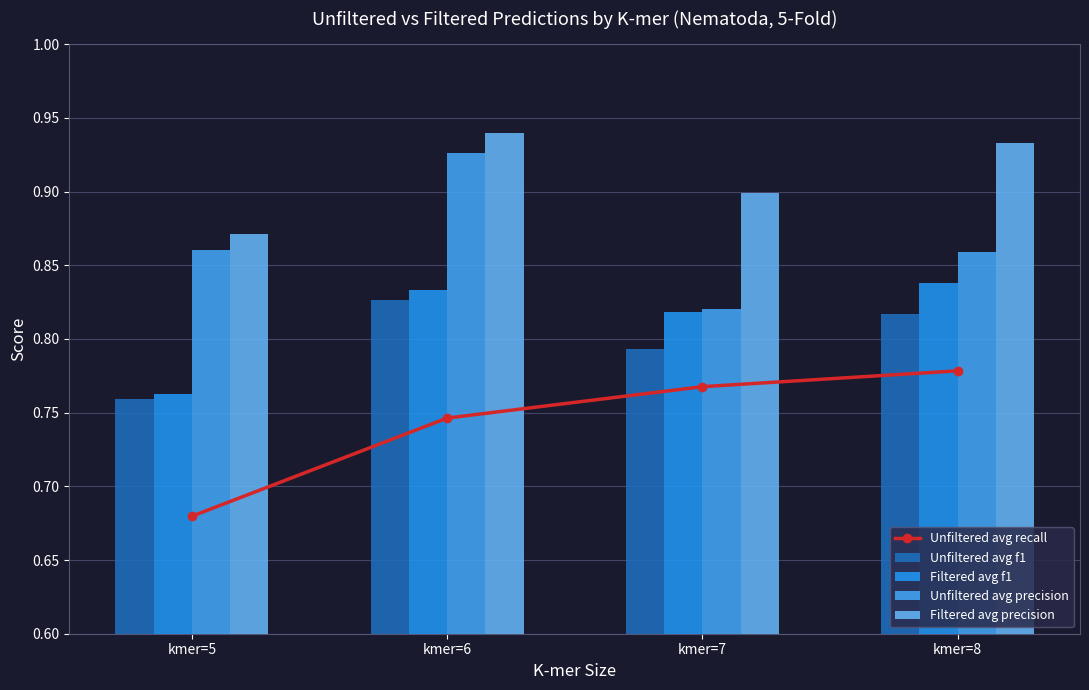

Which has a higher value, kmer=6 or kmer=7?

kmer=7